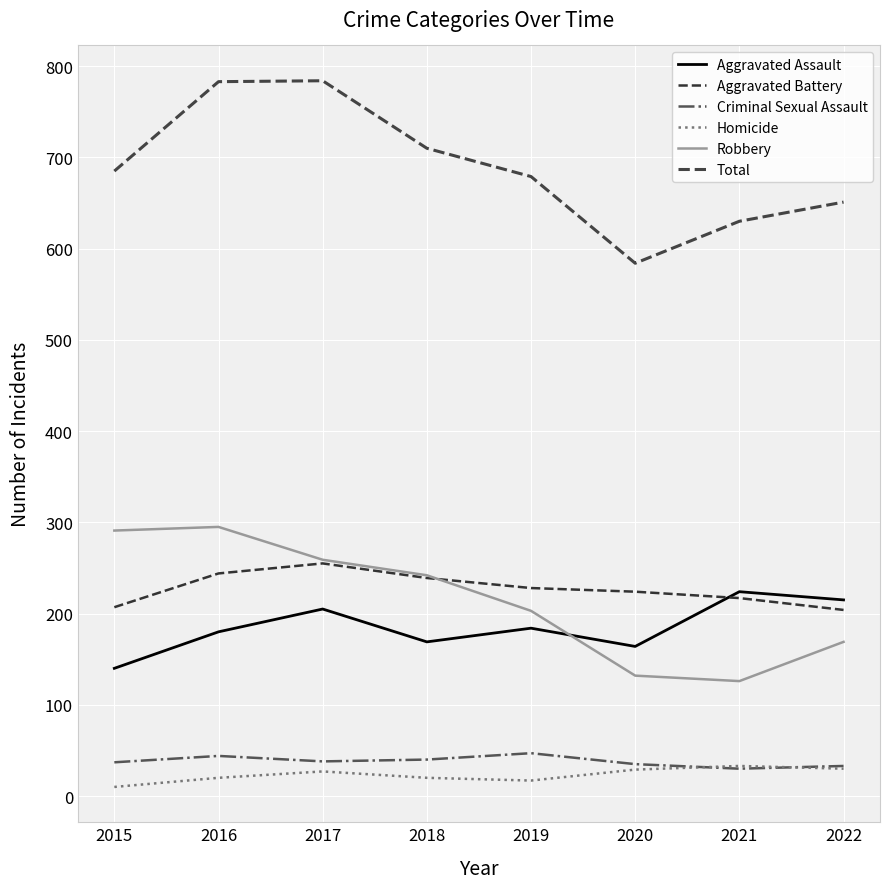

What are all the series names shown in the legend?

Aggravated Assault, Aggravated Battery, Criminal Sexual Assault, Homicide, Robbery, Total